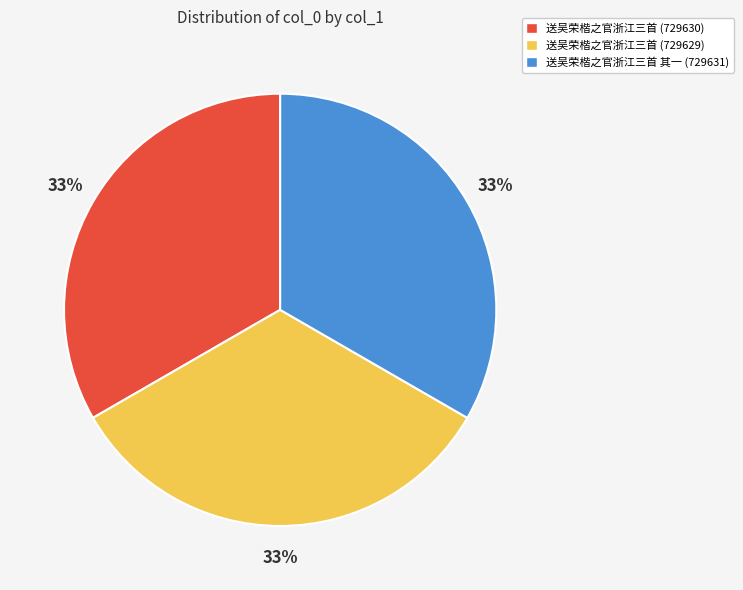

Is the sum of 送吴荣楷之官浙江三首 (729630) and 送吴荣楷之官浙江三首 其一 (729631) greater than half?

Yes